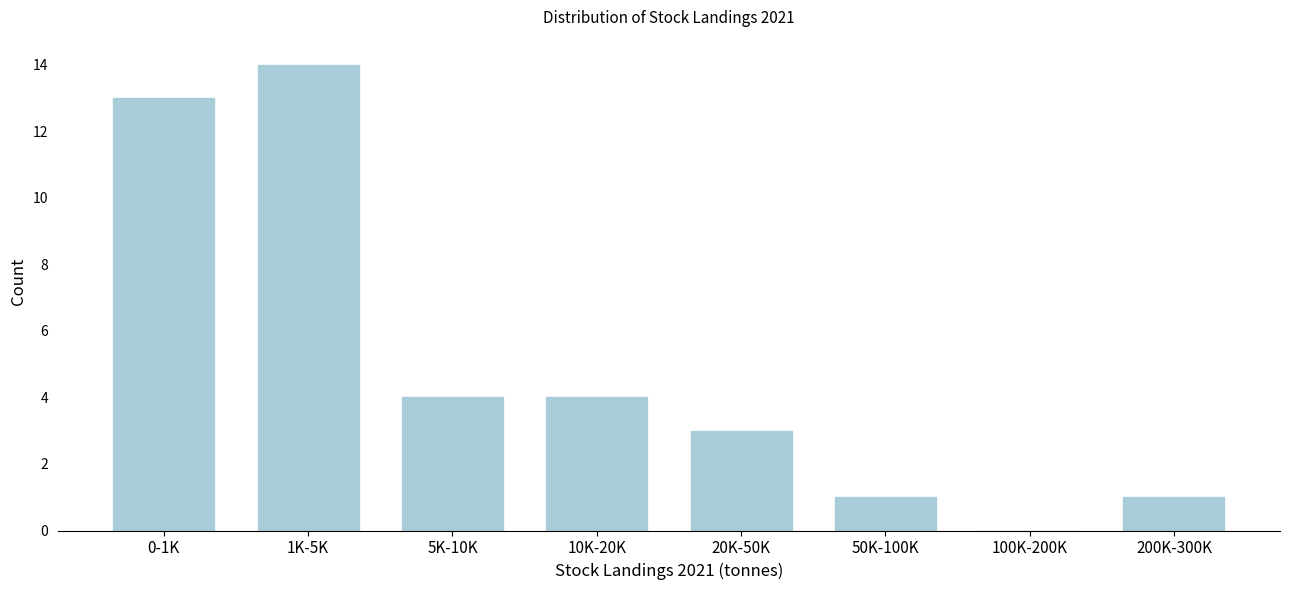

Reading right to left, list all the values displayed in this chart.

200K-300K=1	100K-200K=0	50K-100K=1	20K-50K=3	10K-20K=4	5K-10K=4	1K-5K=14	0-1K=13